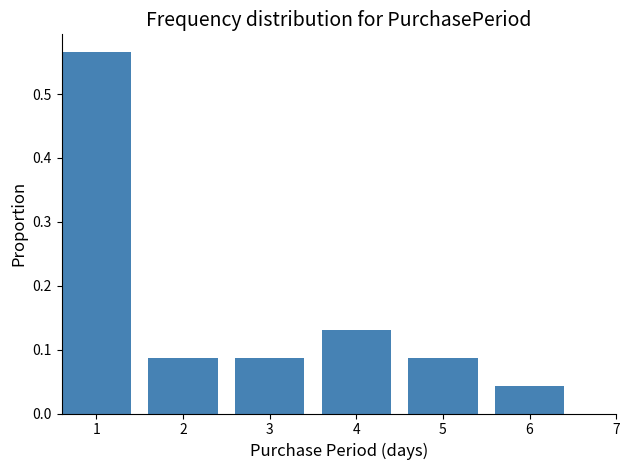

Where is the data nearest to the value 0?

6